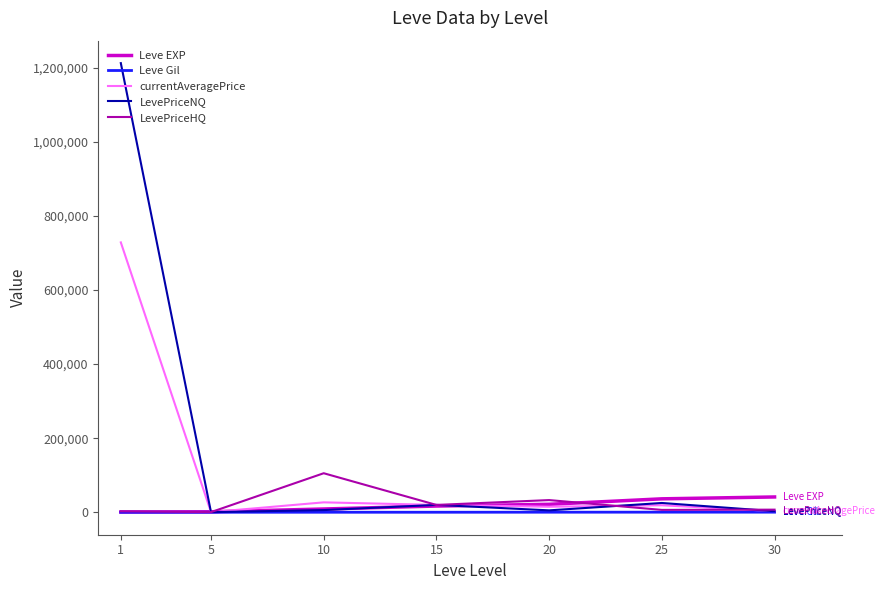

Which series changed the most between 1 and 10?

LevePriceNQ